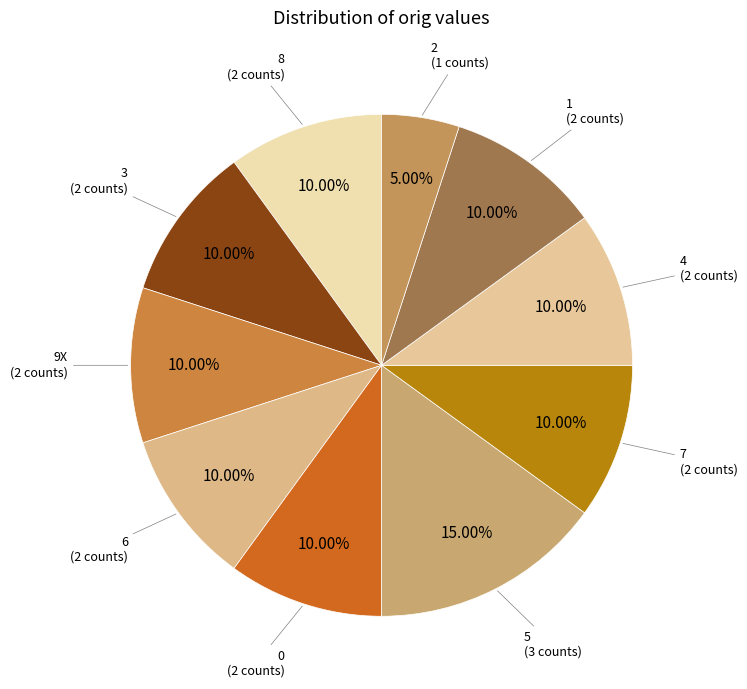

The 3 slice represents 1% of the pie. True or false?

False